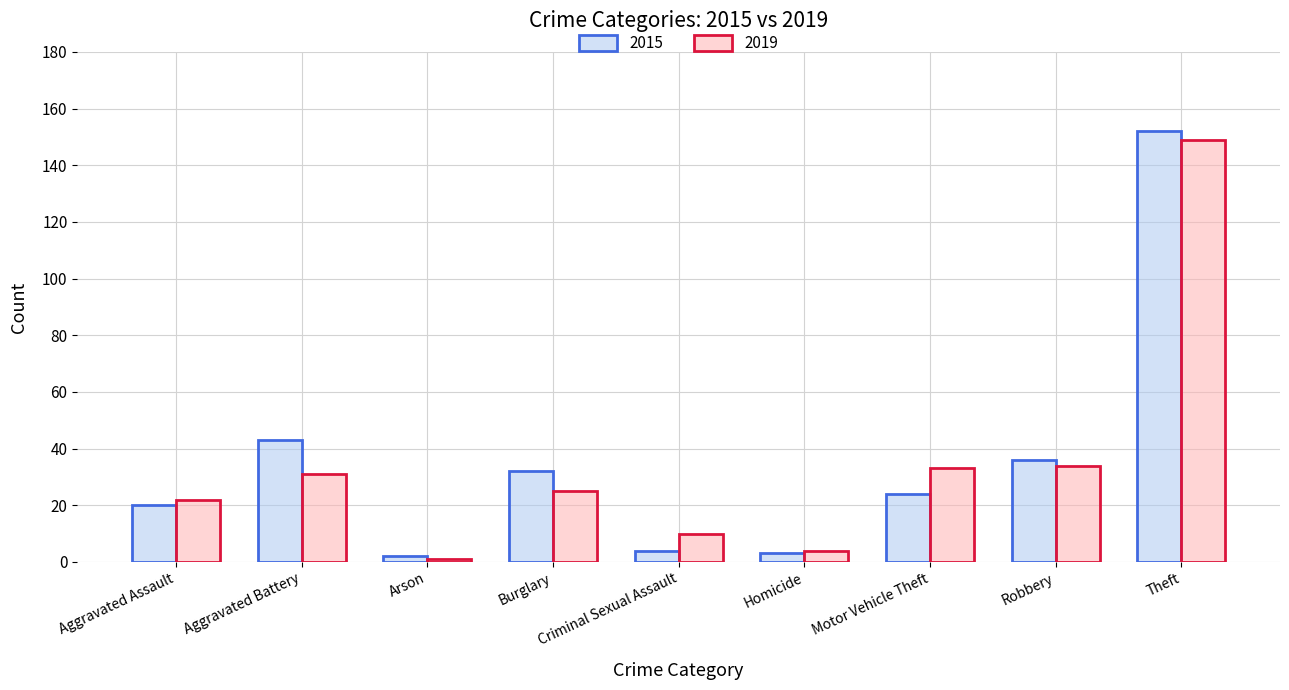

What is the average value of the 2015 series?

35